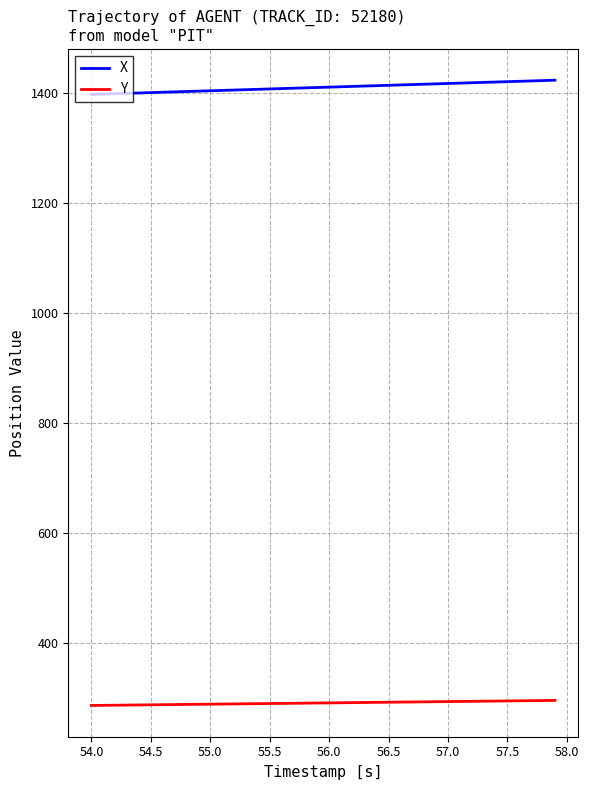

What are all the series names shown in the legend?

X, Y